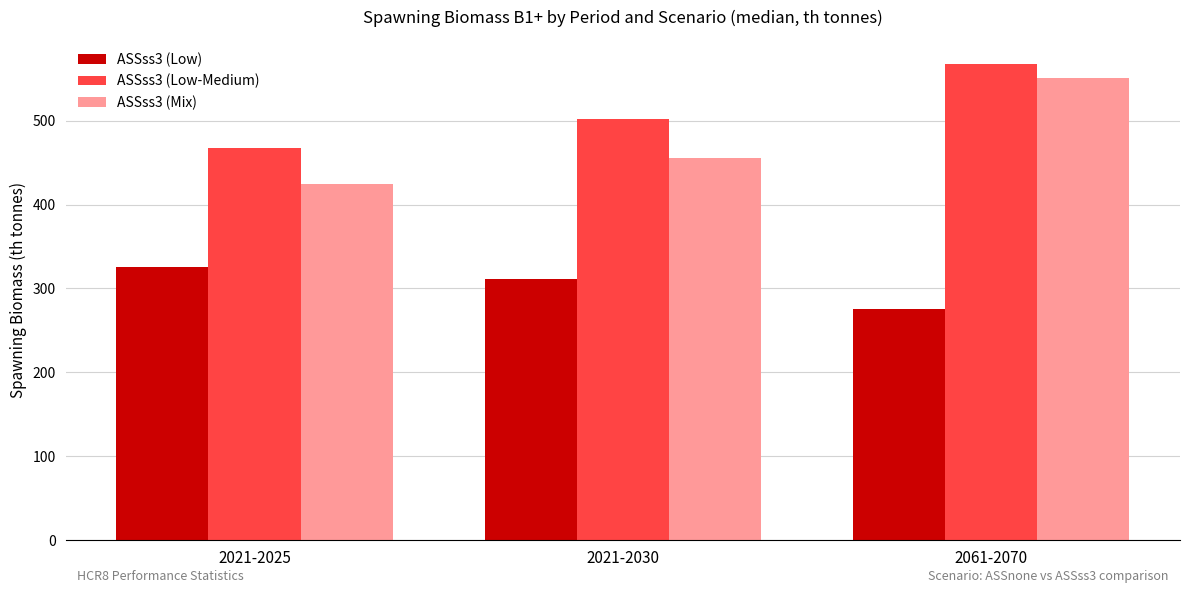

What is the spread (max minus min) of values at 2021-2030?

191